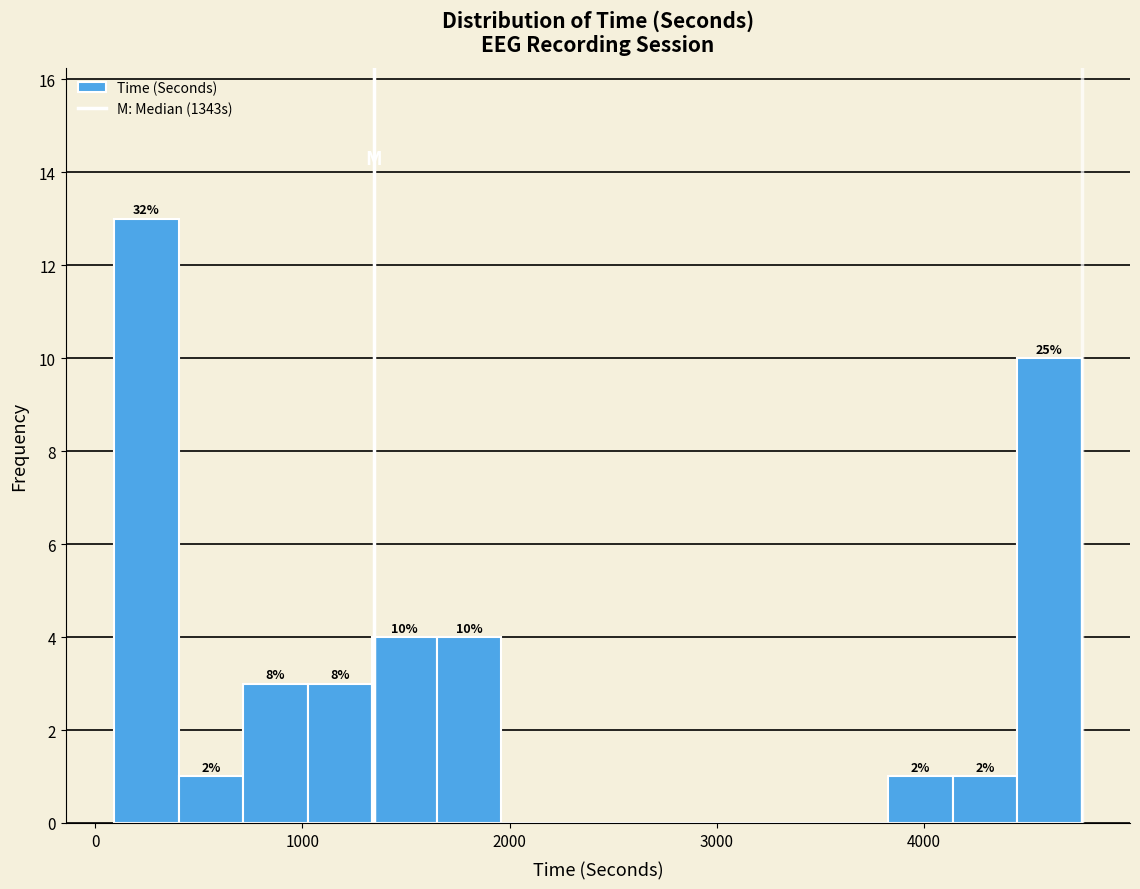

Read against the x-axis, roughly where is the centre of the tallest bar?

200